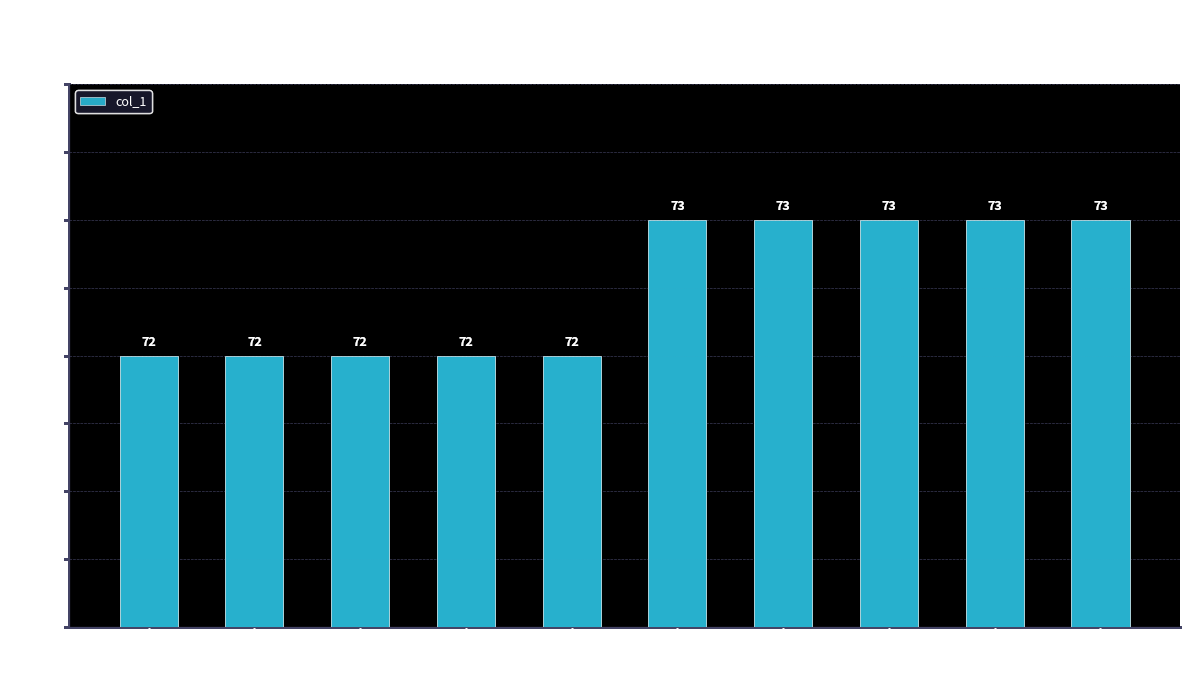

True or false: the data shows 72 at jhia.

True